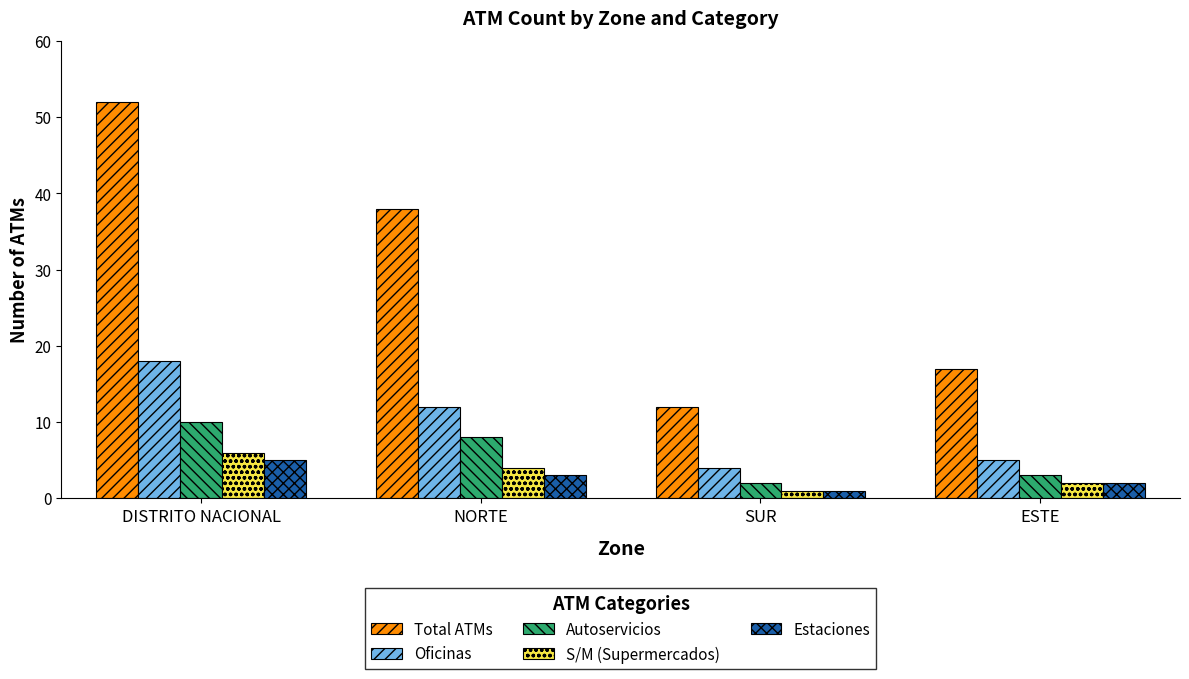

Where is Total ATMs nearest to the value 32?

NORTE